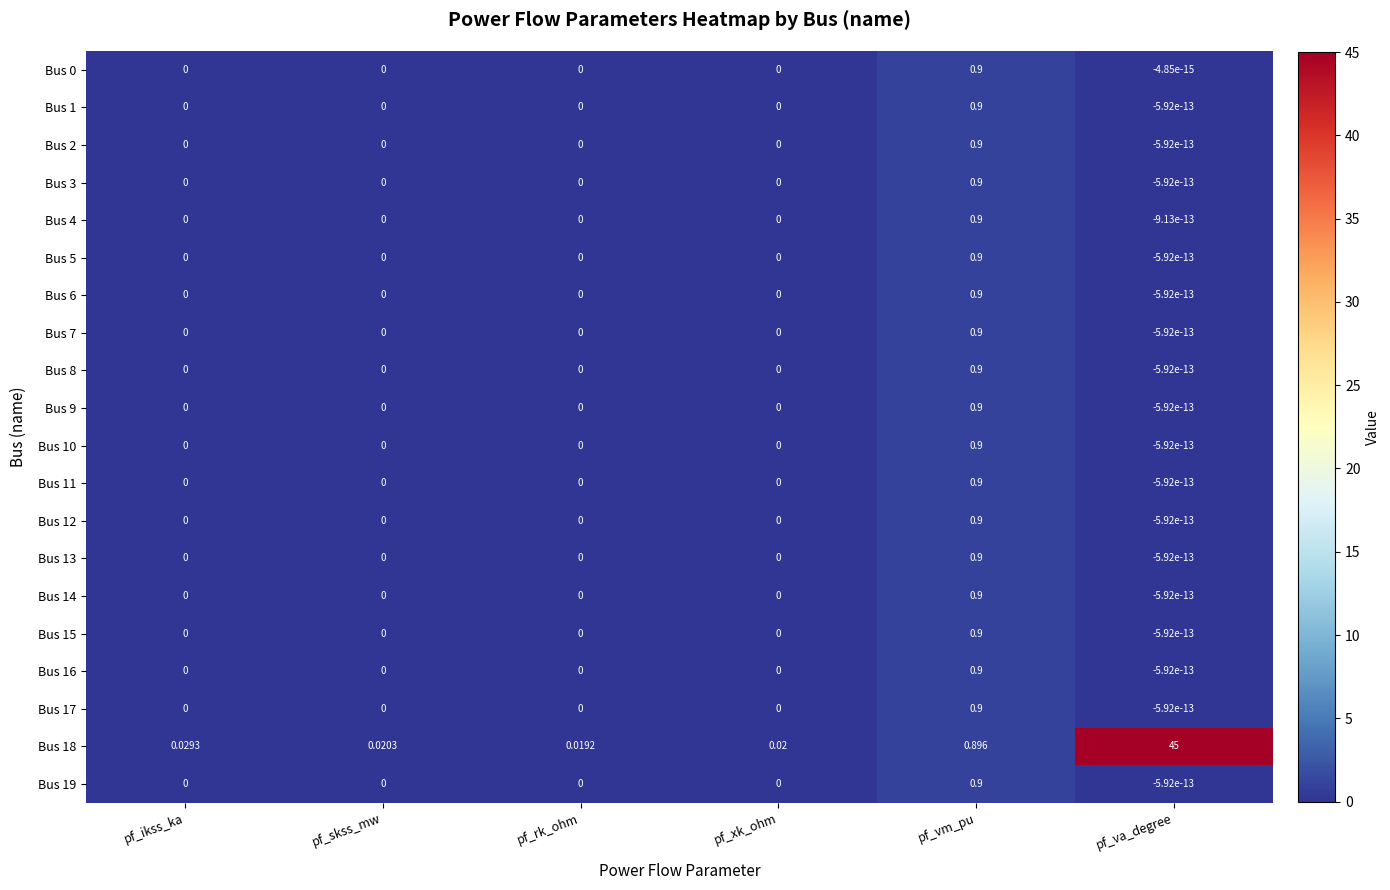

Is the value of Bus 8 at pf_vm_pu greater than the value of Bus 16 at pf_rk_ohm?

Yes